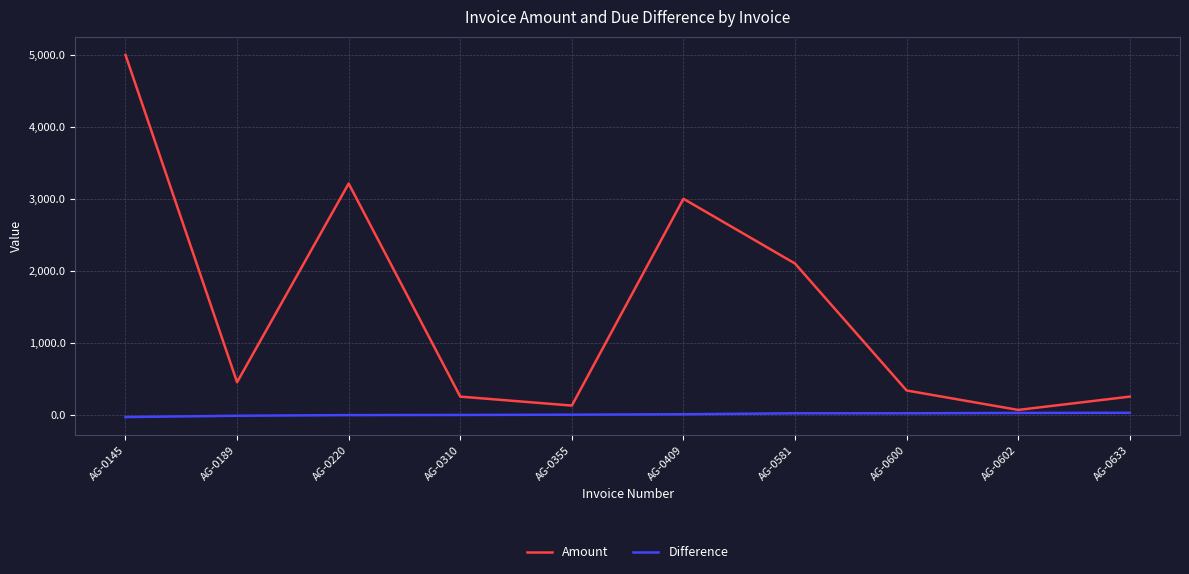

Is it true that Amount equals 450.0 at AG-0189?

True